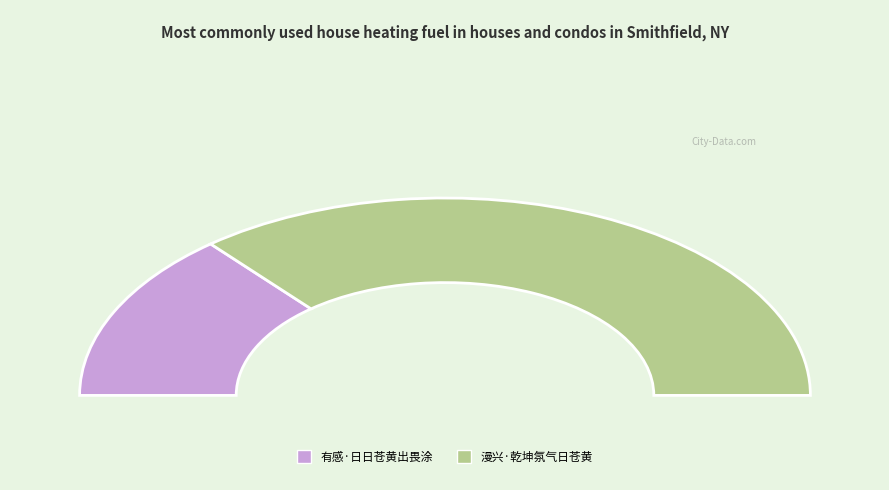

True or false: 漫兴·乾坤氛气日苍黄 accounts for 86% of the total.

False